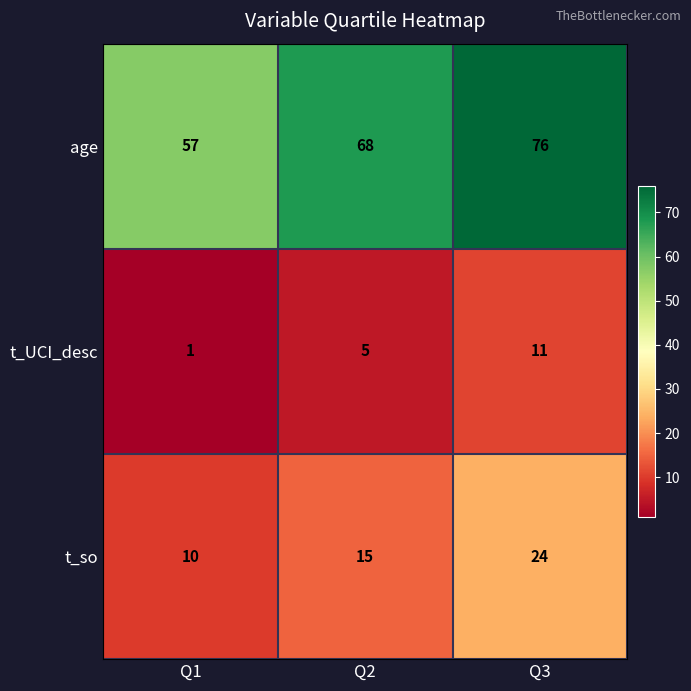

Which series has the largest range (max minus min)?

age